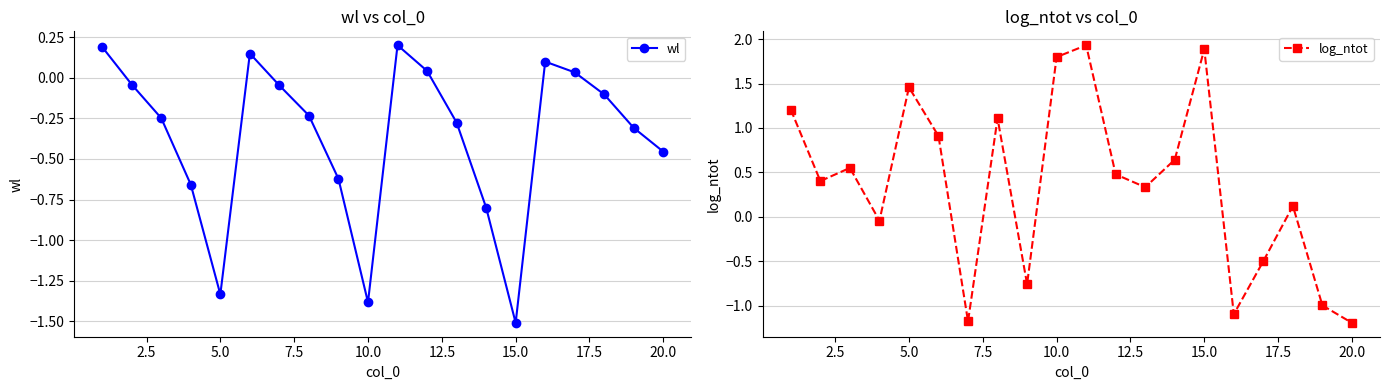

In log_ntot, how many points are higher than both neighbors (excluding endpoints)?

6